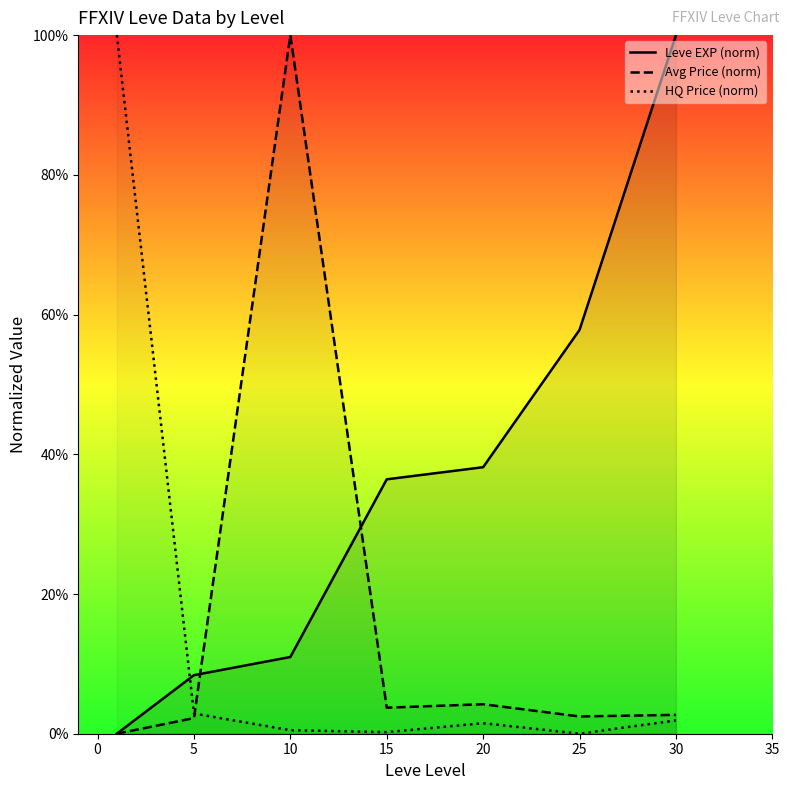

Reading left to right, transcribe all the data shown in this chart.

Leve EXP (norm): 0.0	8.4	11.0	36.4	38.2	57.8	100.0
Avg Price (norm): 0.0	2.2	100.0	3.7	4.2	2.5	2.7
HQ Price (norm): 100.0	2.9	0.5	0.2	1.5	0.0	1.9